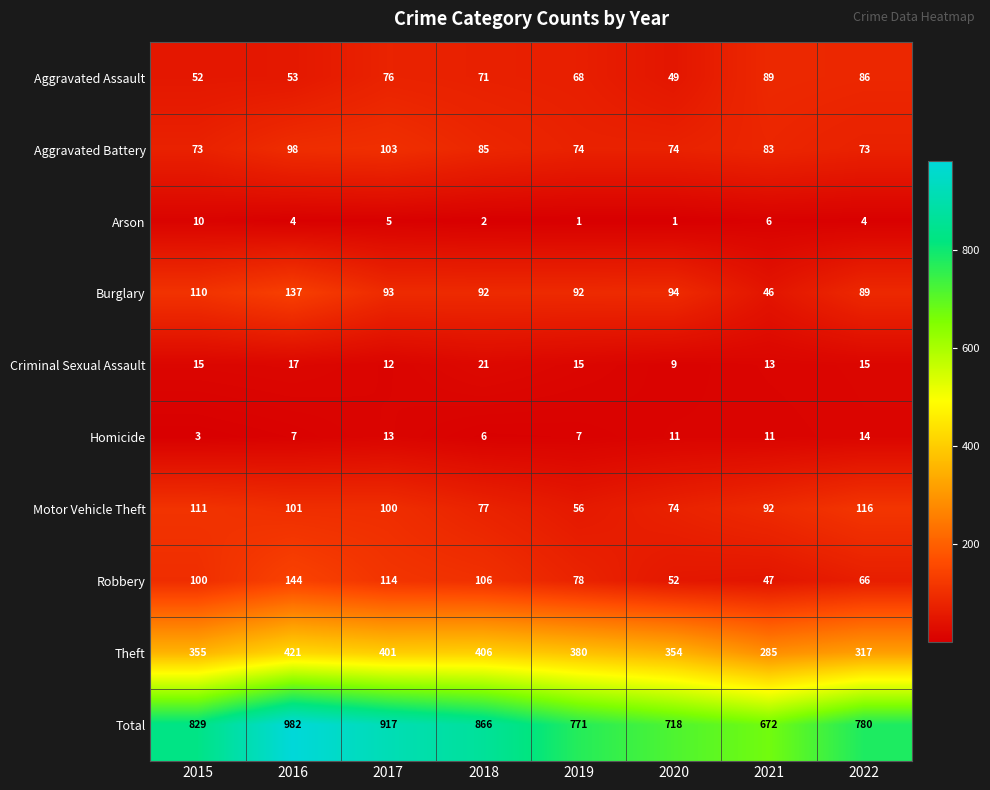

The Arson series shows 10 at 2015. True or false?

True